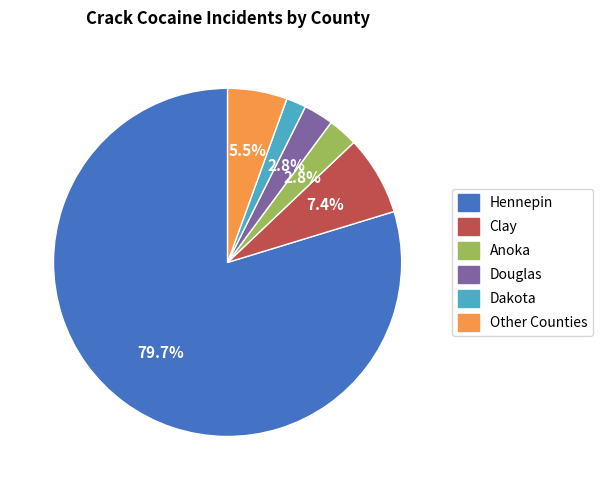

Is there any slice that represents more than half of the pie?

Yes